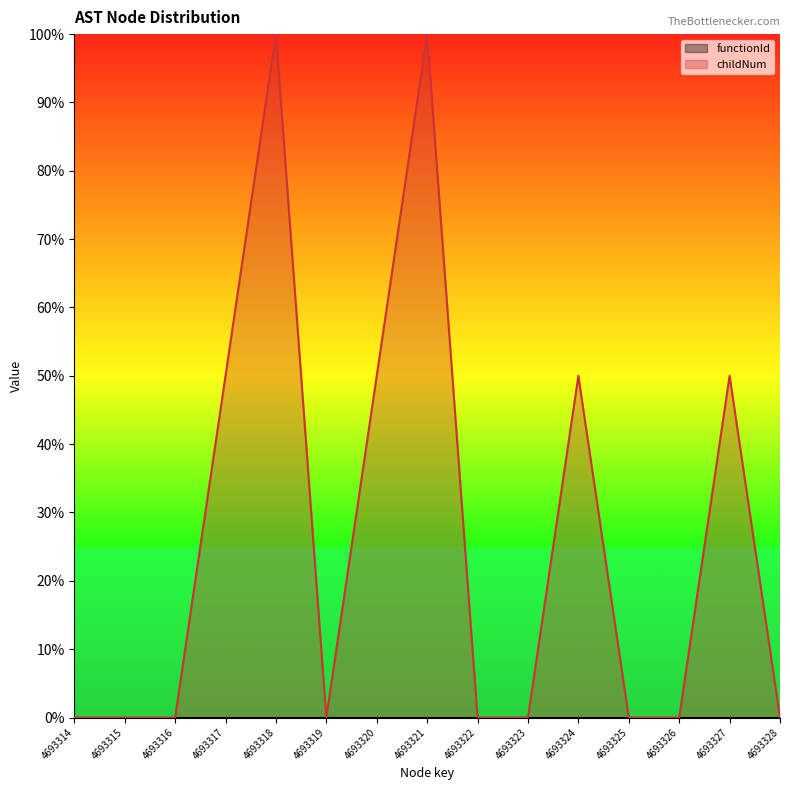

True or false: the data shows 0.4 at 4693326.

False